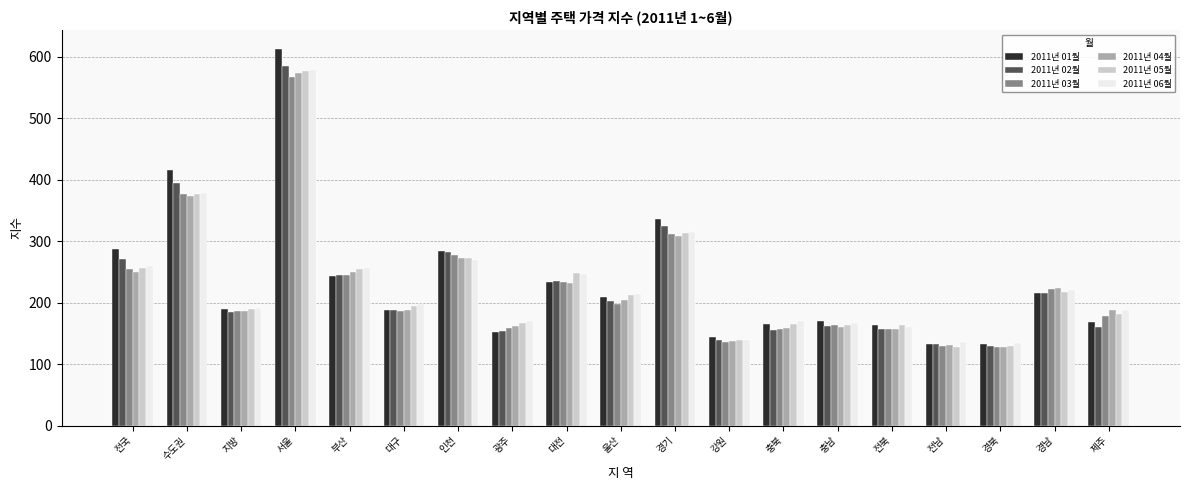

What is the difference between the maximum and minimum values in the 2011년 04월 series?

445.1